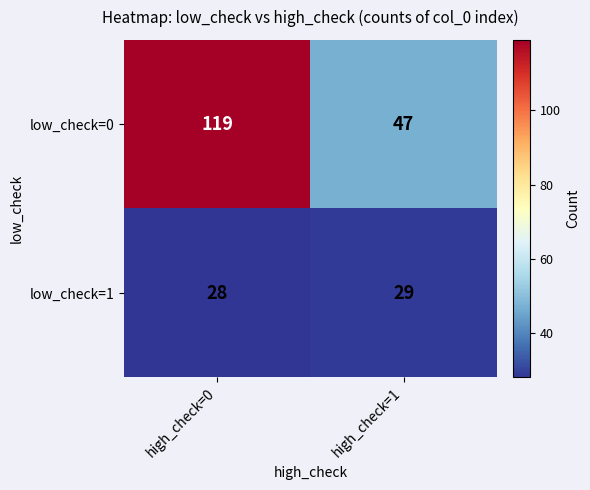

Which series has the largest total across all categories?

low_check=0